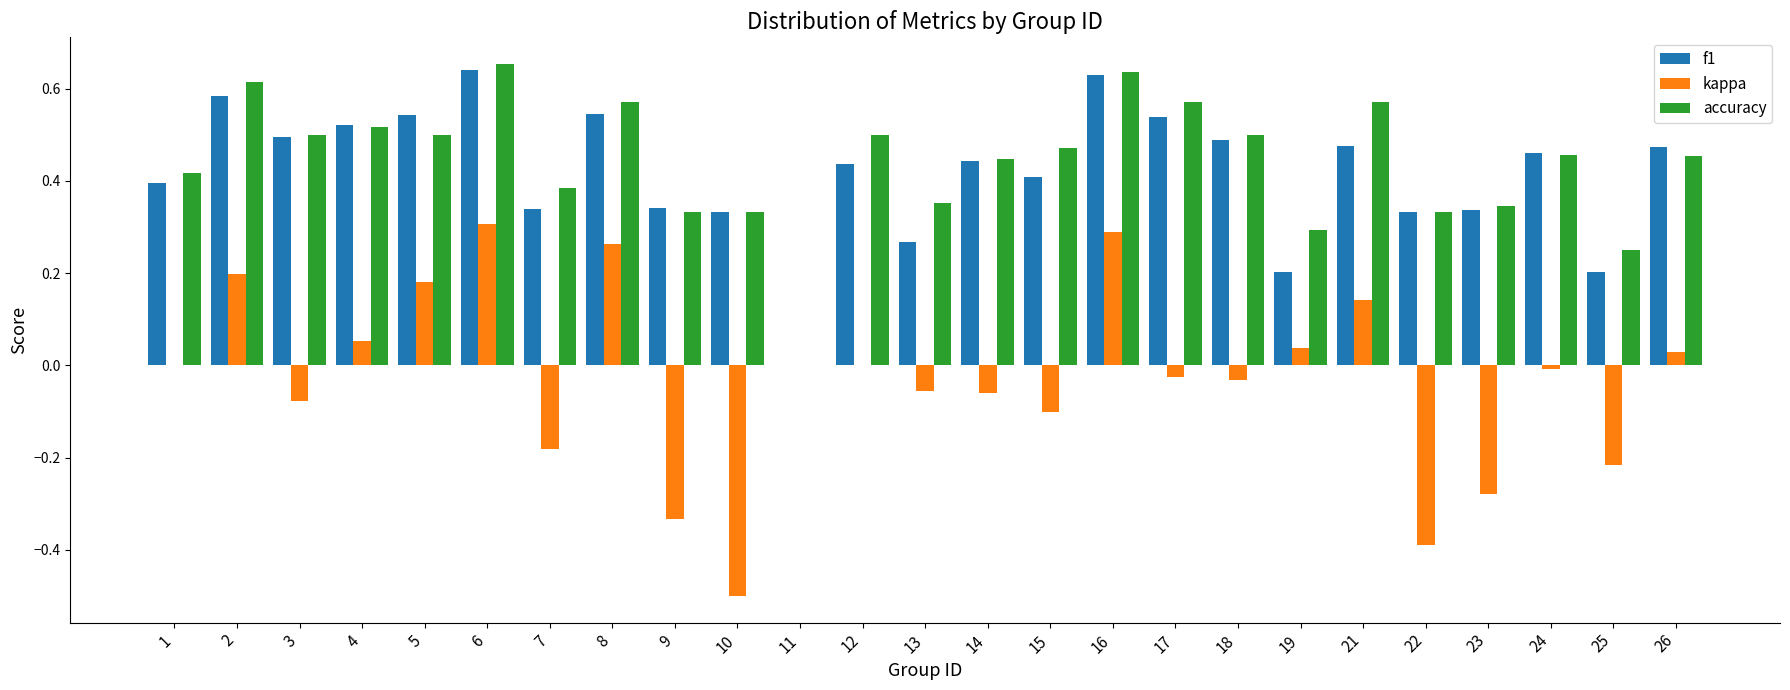

Is the value of accuracy at 13 greater than the value of f1 at 16?

No